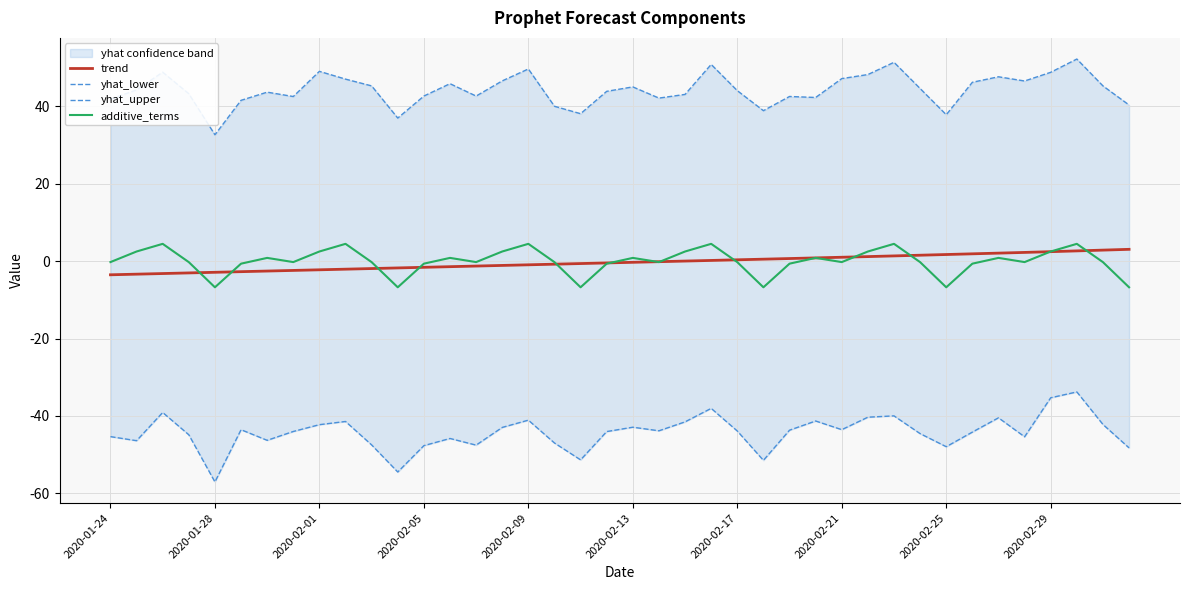

What is the value of the trend point at the 8th from the left?

-2.4